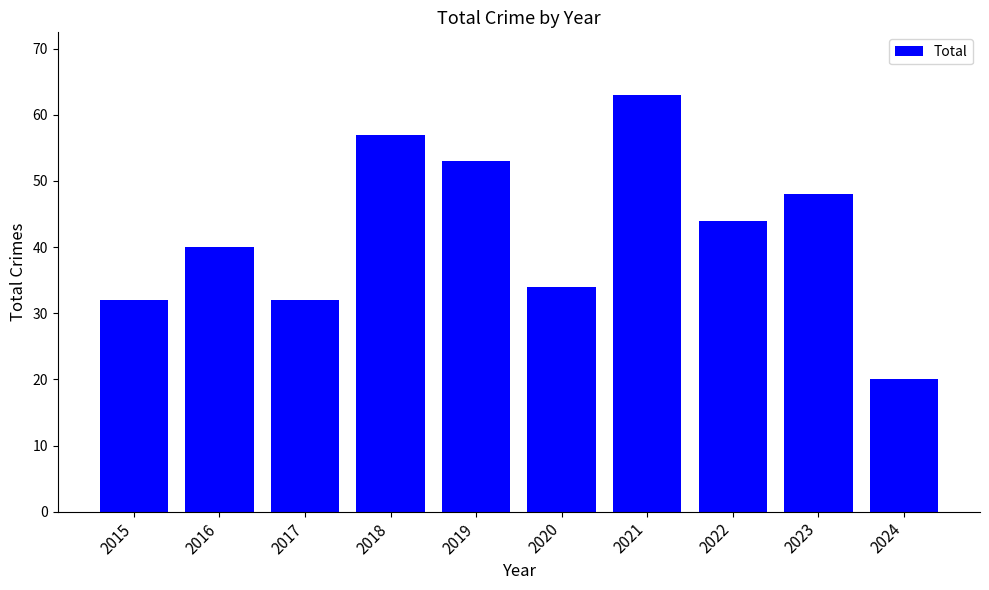

How many bars are there in total?

10